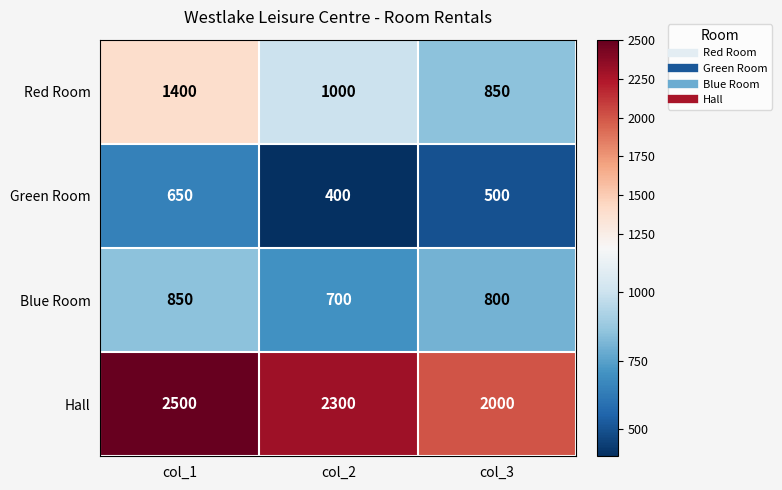

What is the difference between the second highest and minimum values in the Green Room series?

100